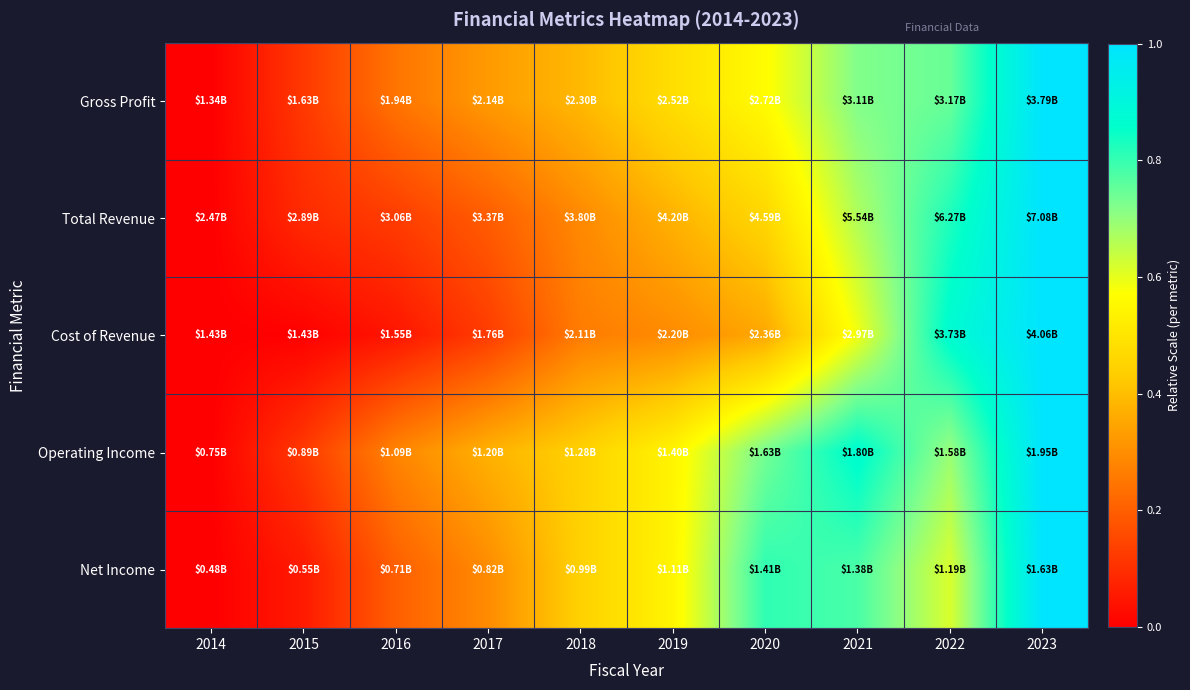

What is the total value across all series at 2020?

2.9